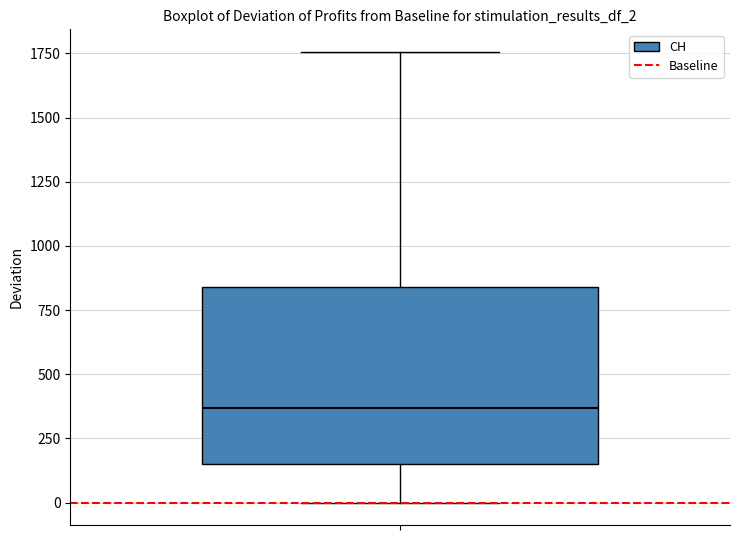

Read this box plot against the y-axis: the position of the median line, the range covered by the box, and the ends of both whiskers. The values are not printed on the chart, so give them approximately, as read against the axis.

median 350, box 150 to 850, whiskers 0 to 1750